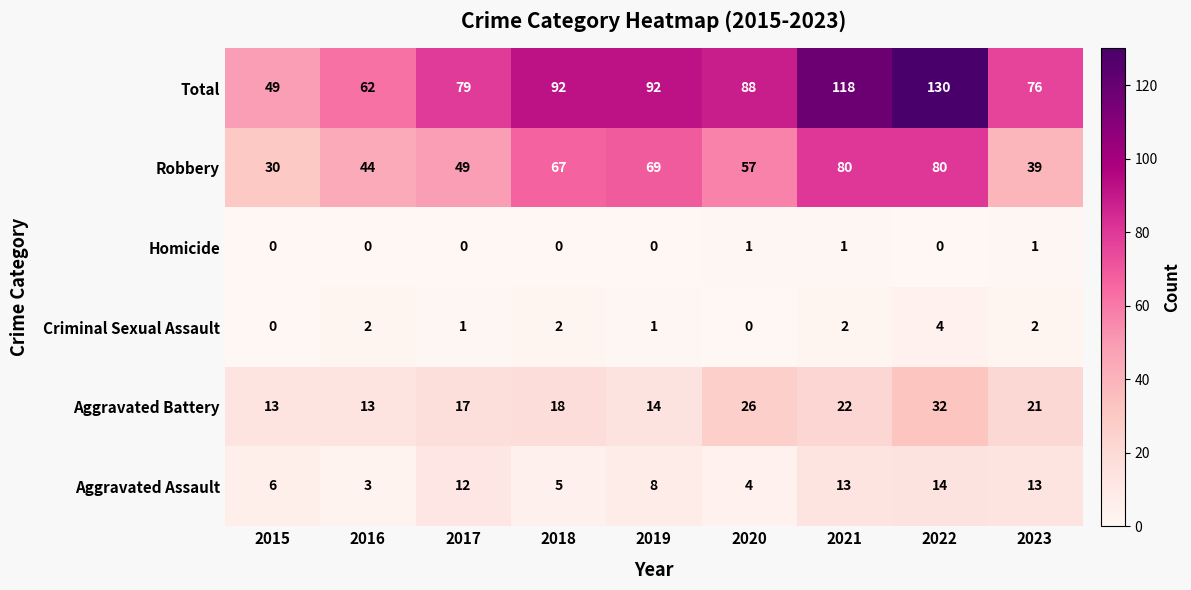

Which series has the largest total across all categories?

Total